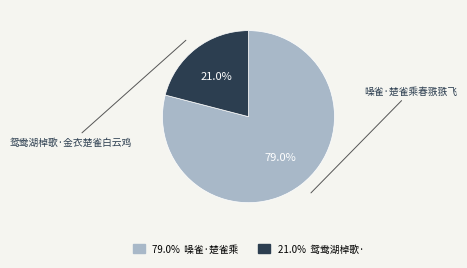

What is the majority slice?

噪雀·楚雀乘春翐翐飞